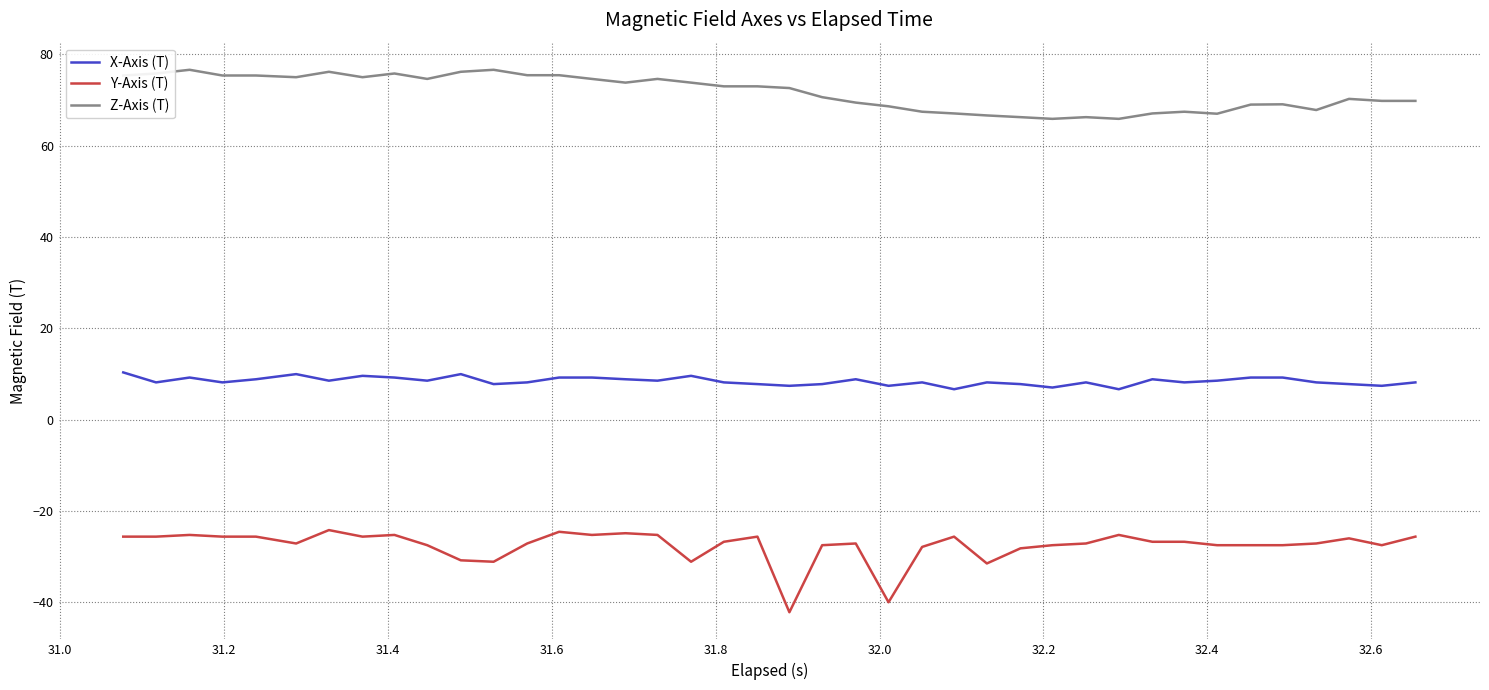

How many lines are shown in the chart?

3